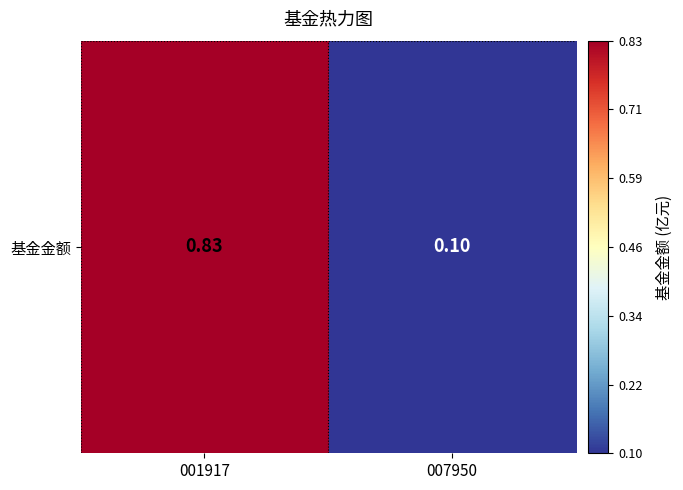

List the labels in order of value, smallest first.

007950, 001917